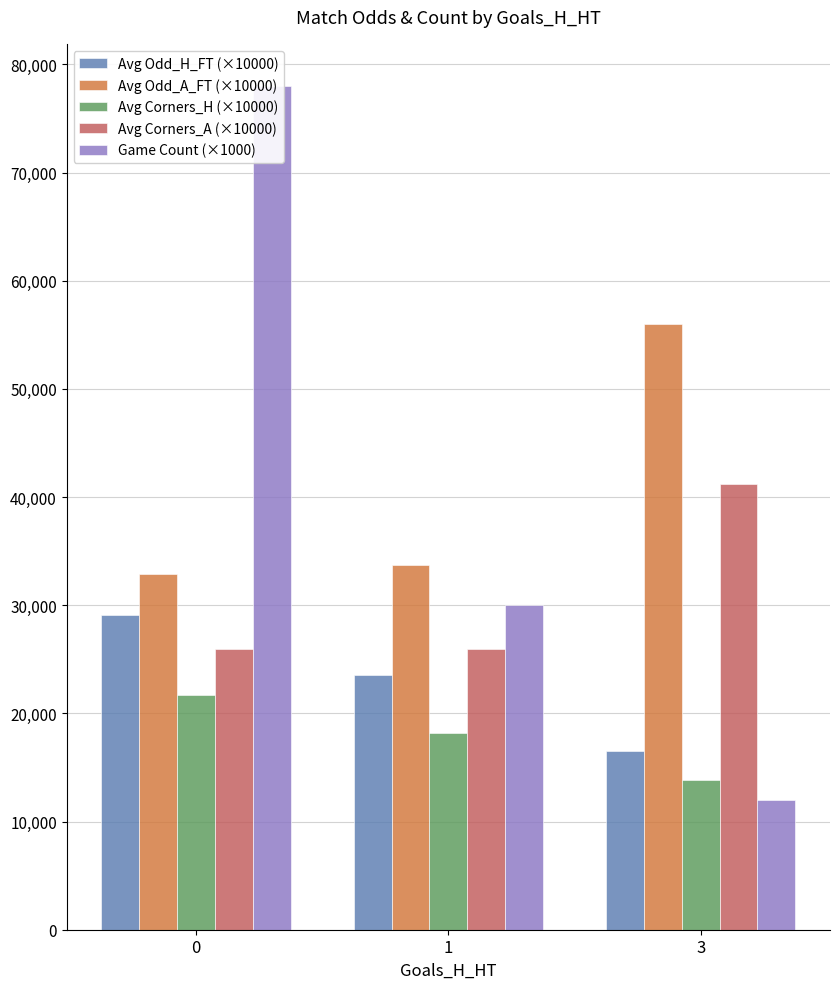

Rank the series at 1 from highest to lowest value.

Avg Odd_A_FT (×10000), Game Count (×1000), Avg Corners_A (×10000), Avg Odd_H_FT (×10000), Avg Corners_H (×10000)